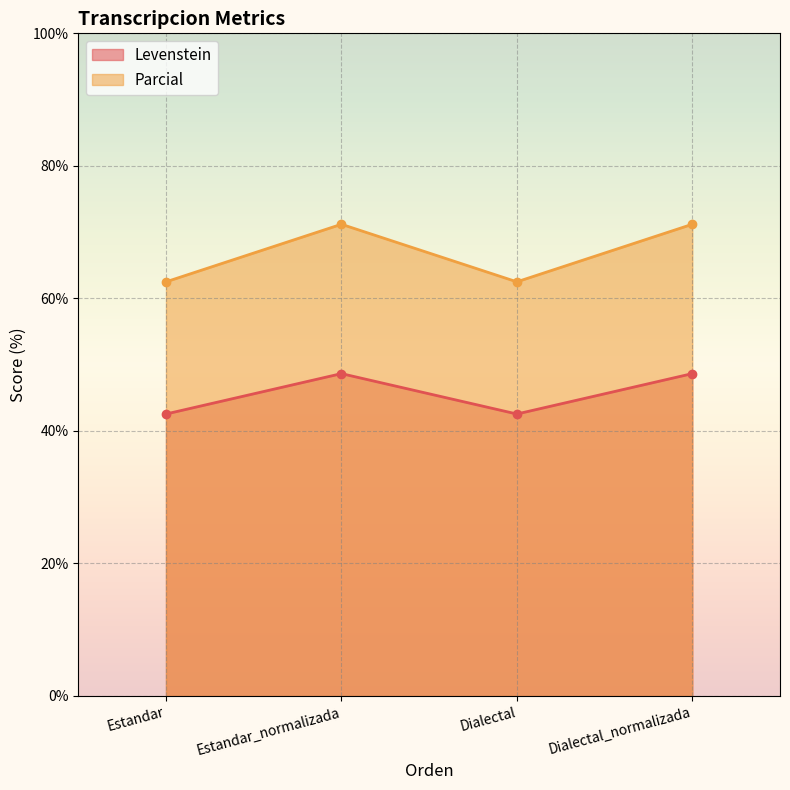

What position from the right is Estandar?

4